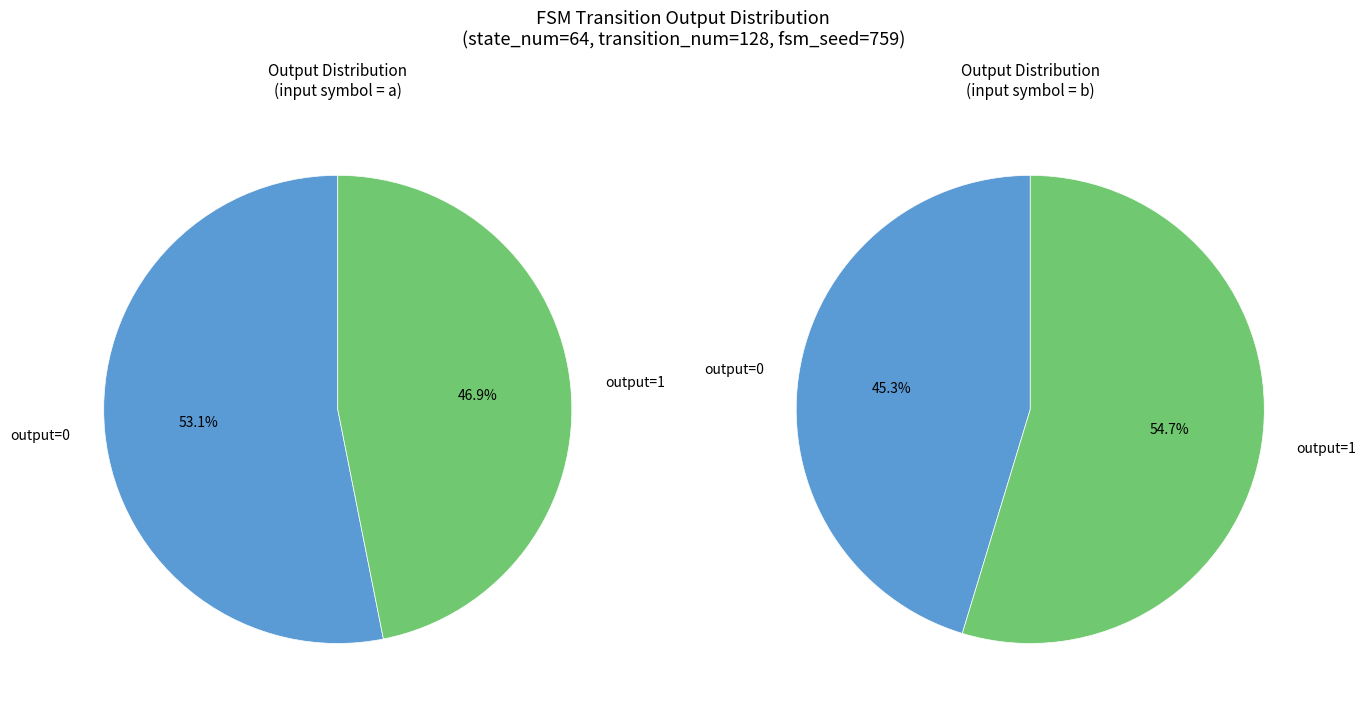

What is the difference between the highest and lowest values at 2?

8